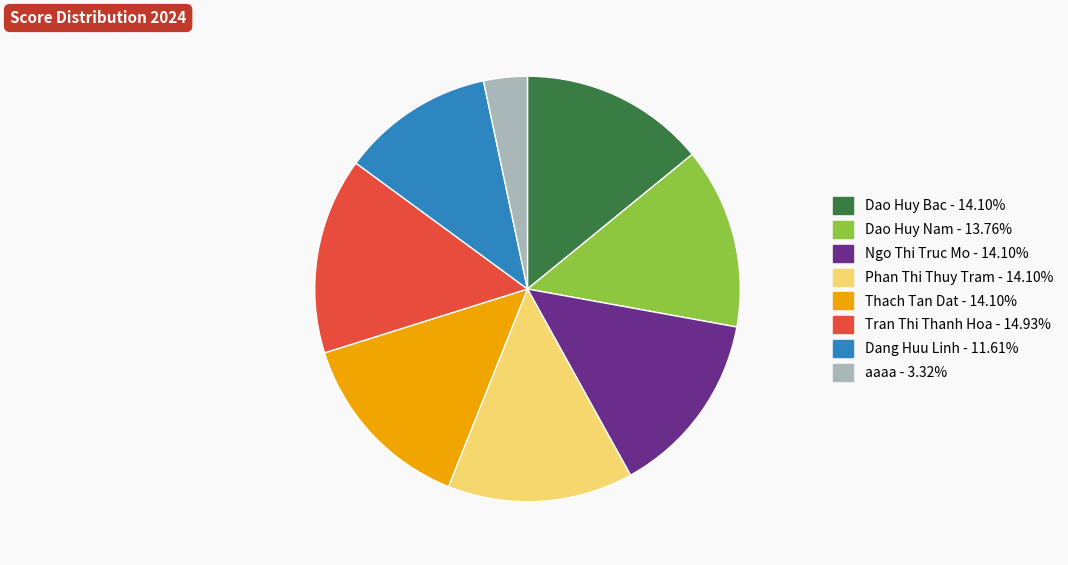

Combined, do Dang Huu Linh and Thach Tan Dat account for over 50%?

No